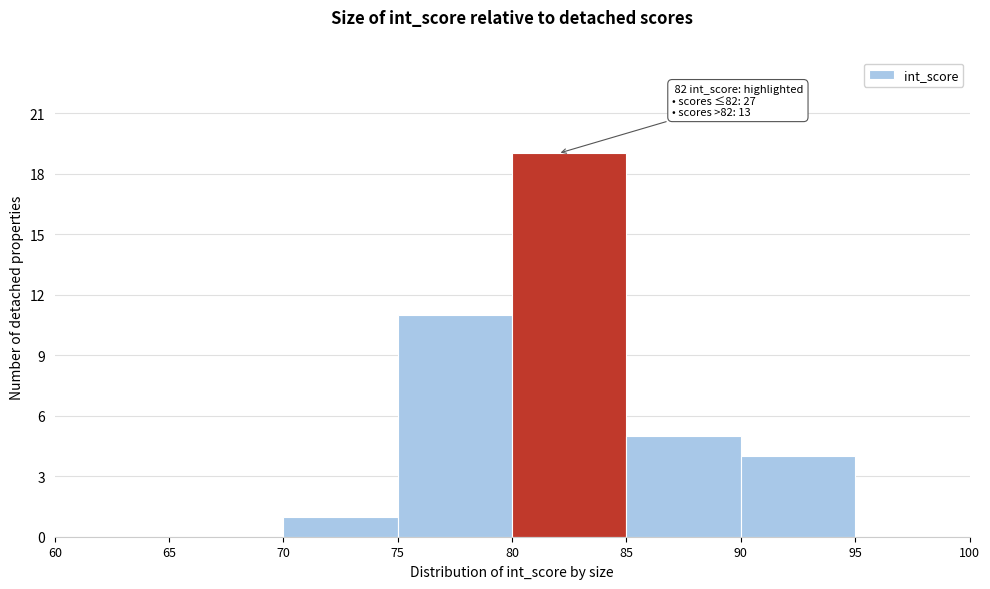

Over which range of the x-axis is the bar tallest?

80 to 85